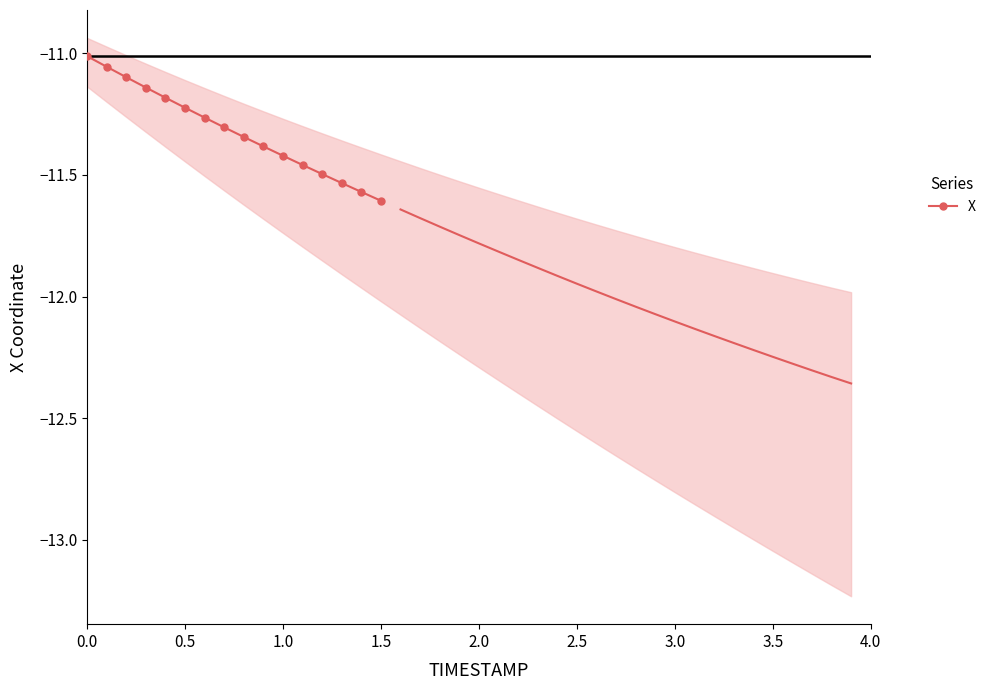

Is it true that the value at 0.5 is -6.1?

False